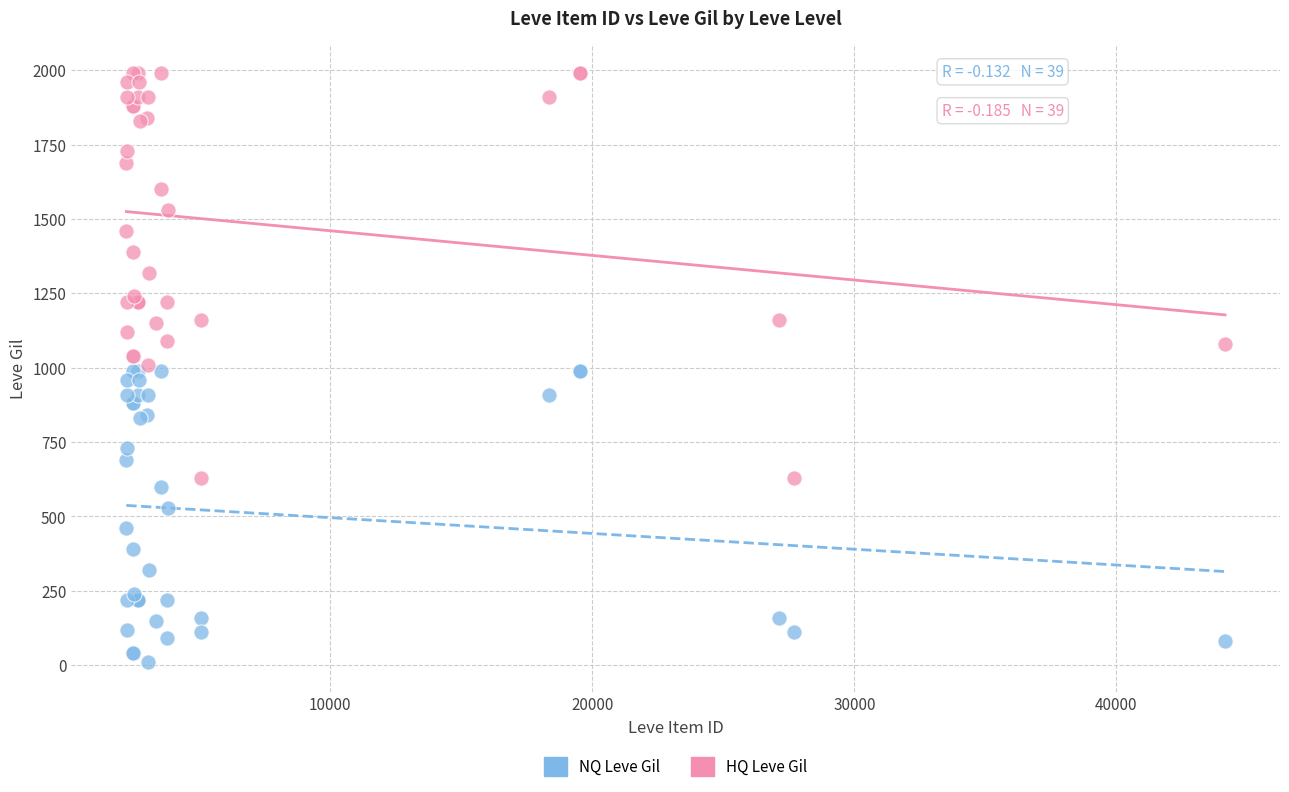

Which series has the widest spread of Y values?

HQ Leve Gil